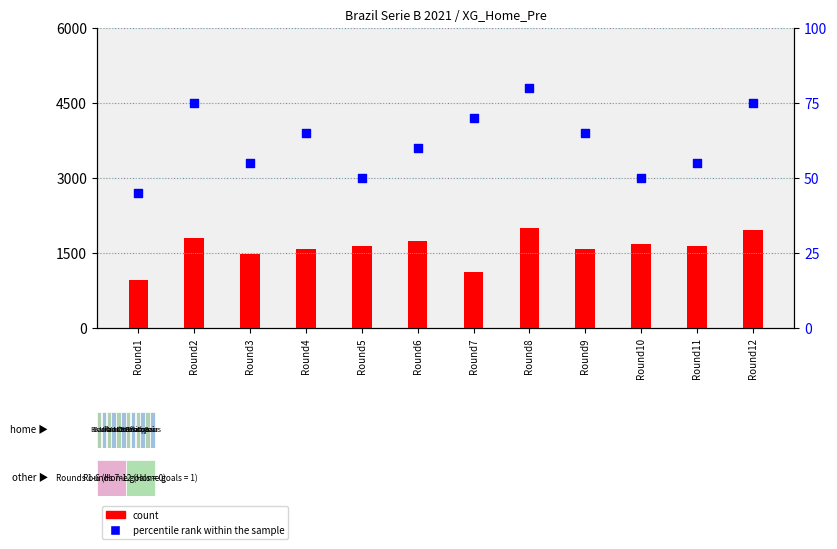

Which series contains the lowest Y value?

percentile rank within the sample